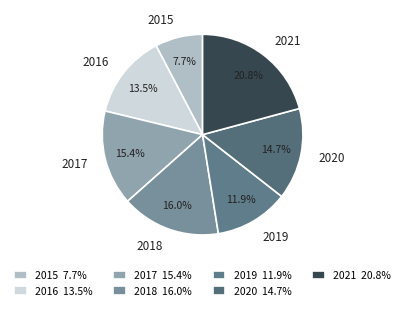

To the nearest percent, what percentage of the pie is 2020?

15%